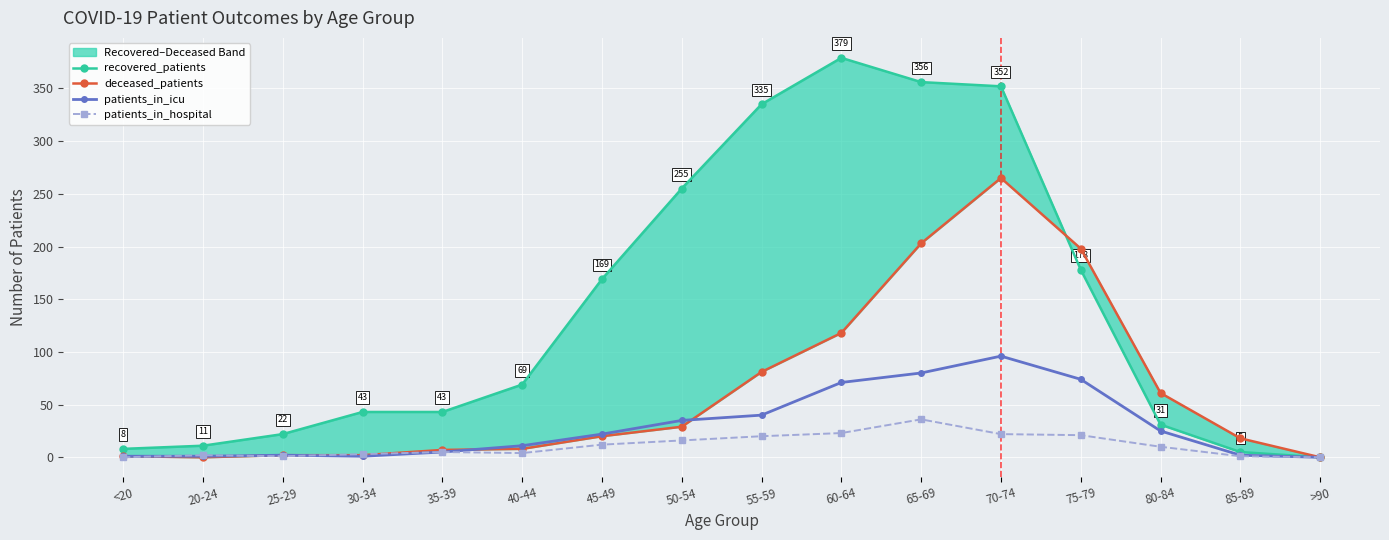

How many lines are shown in the chart?

4